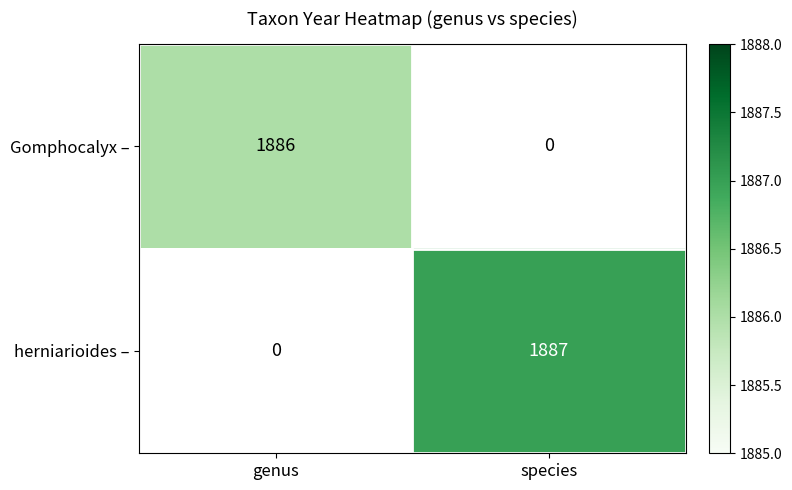

The Gomphocalyx – series shows 1886 at genus. True or false?

True